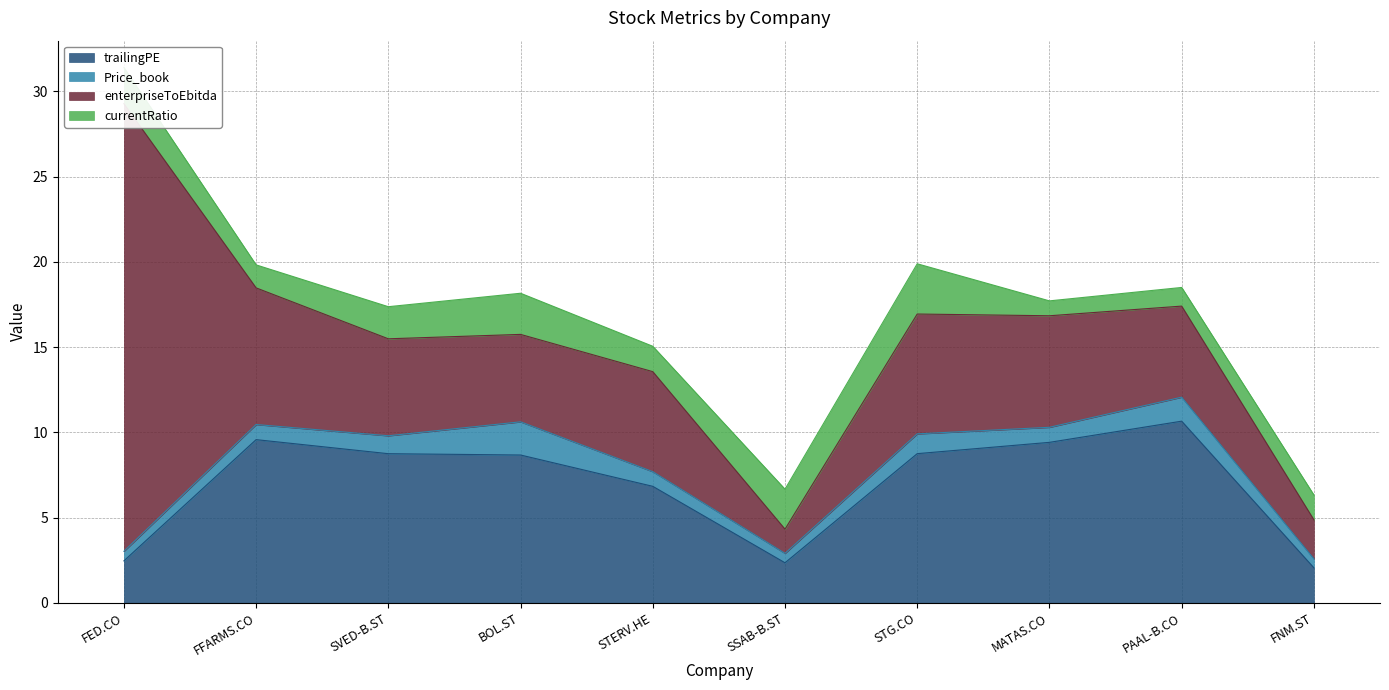

How many interior local valleys does the currentRatio series have?

3